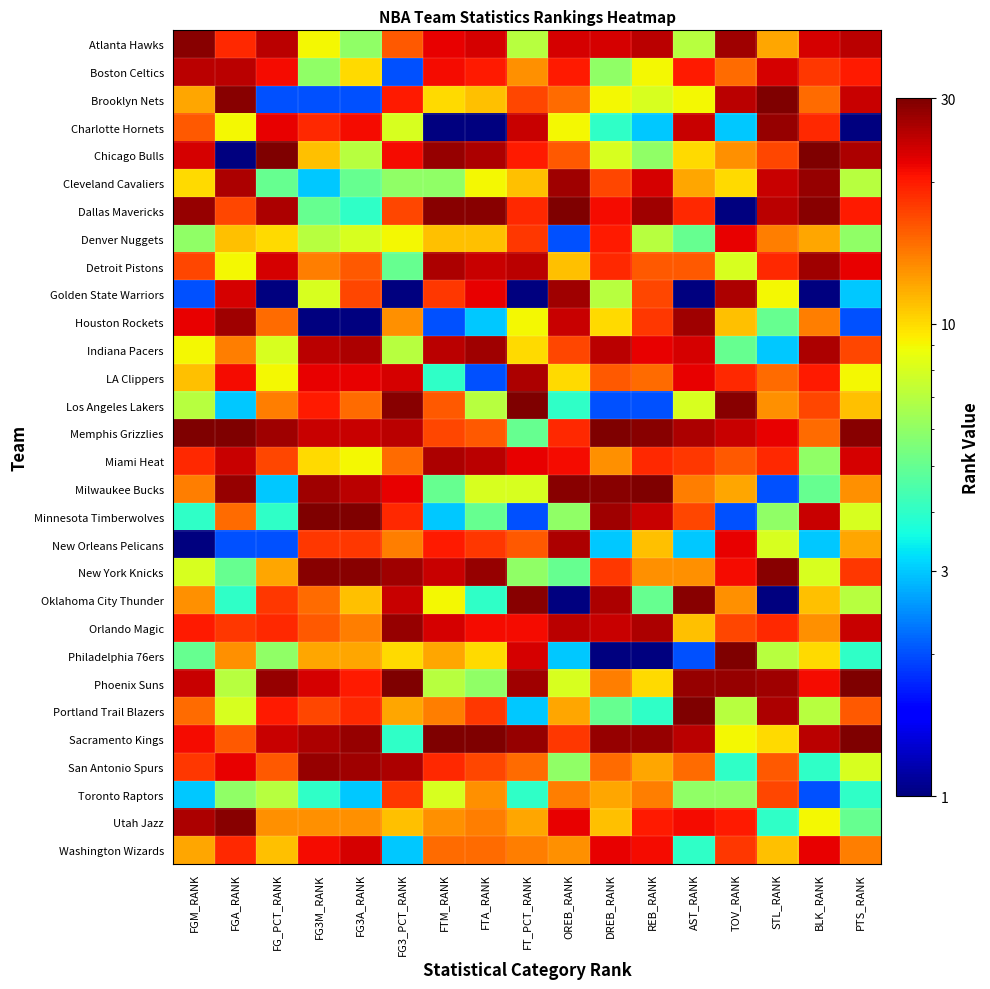

How many categories are shown in the chart?

17